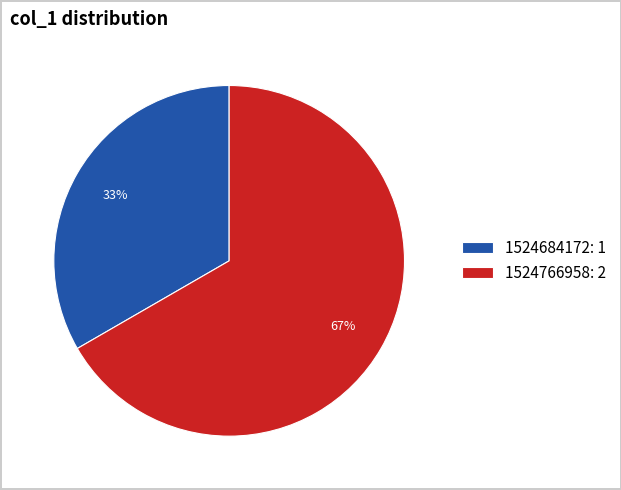

Is it true that 1524684172: 1 is 33% of the pie?

True